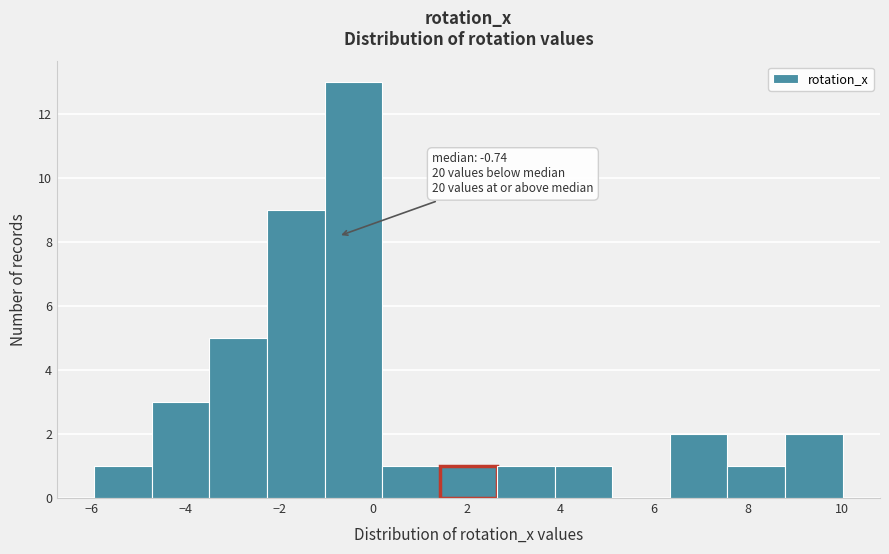

Which range on the x-axis has the tallest bar?

-1.0 to 0.2